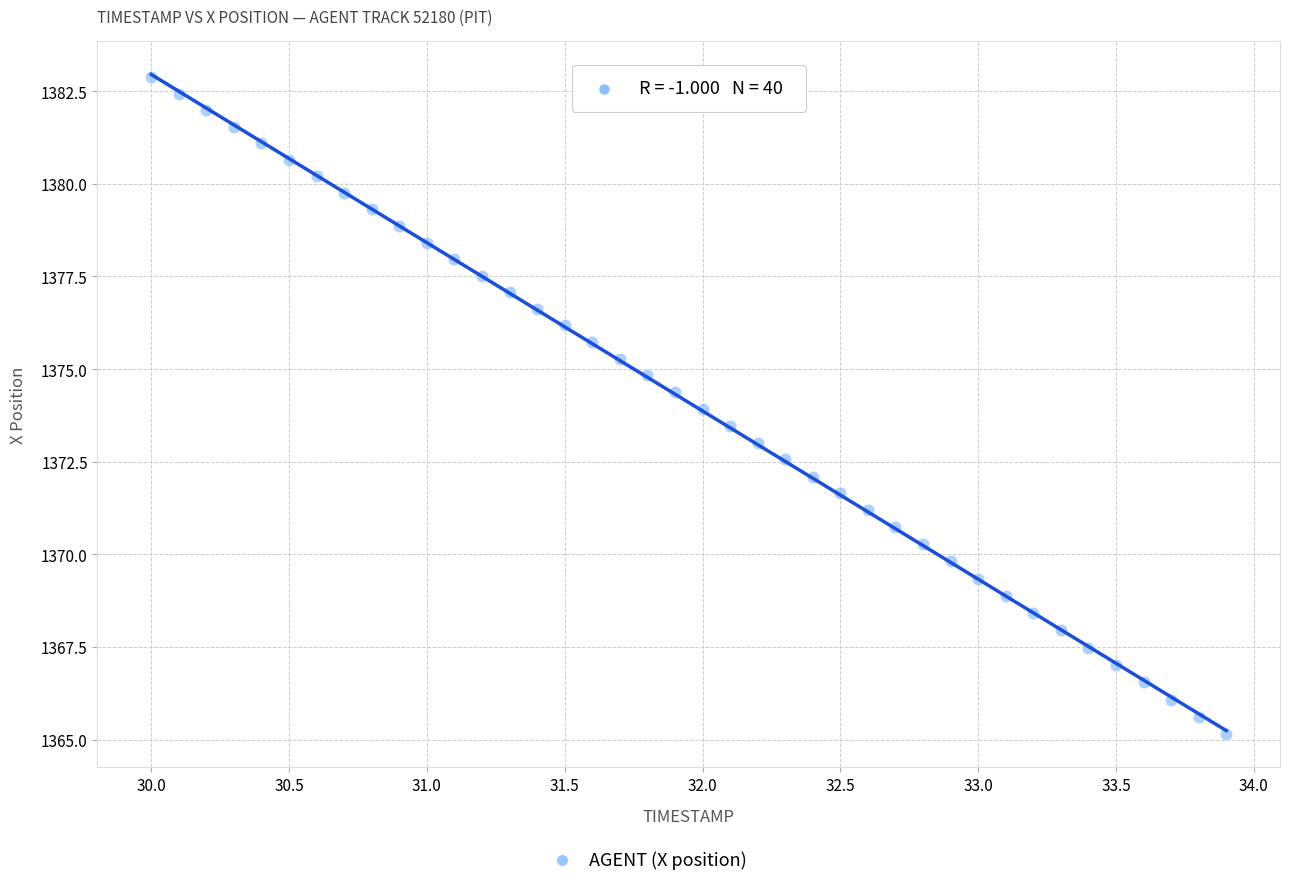

What is the range of Y values (max minus min)?

17.7